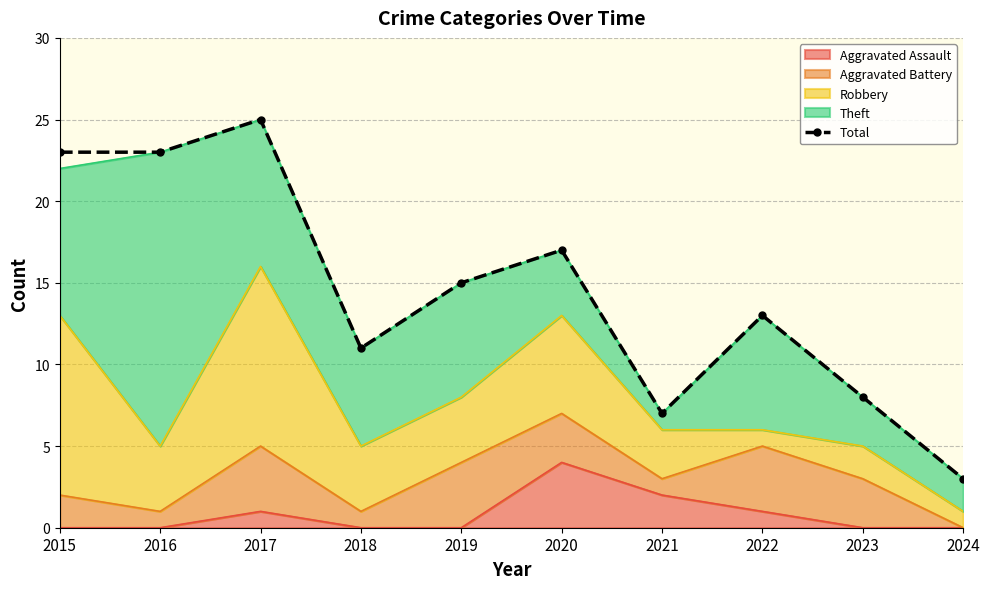

Reading right to left, extract all data points from this chart.

3	8	13	7	17	15	11	25	23	23